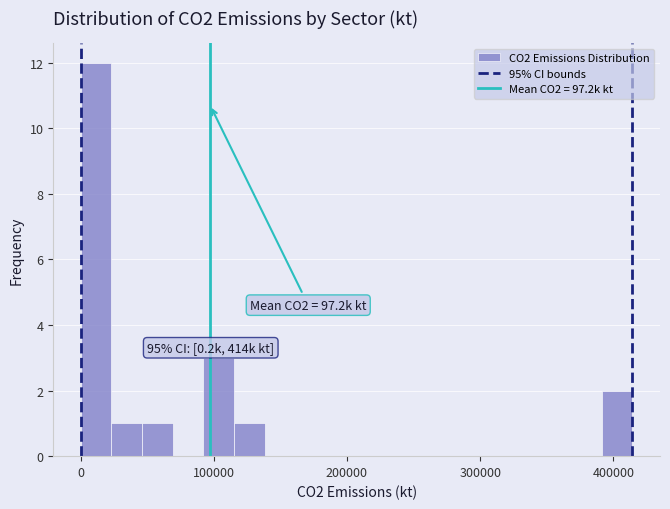

Around what value on the x-axis is the tallest bar? Give the approximate position of its centre, as read against the axis.

10000